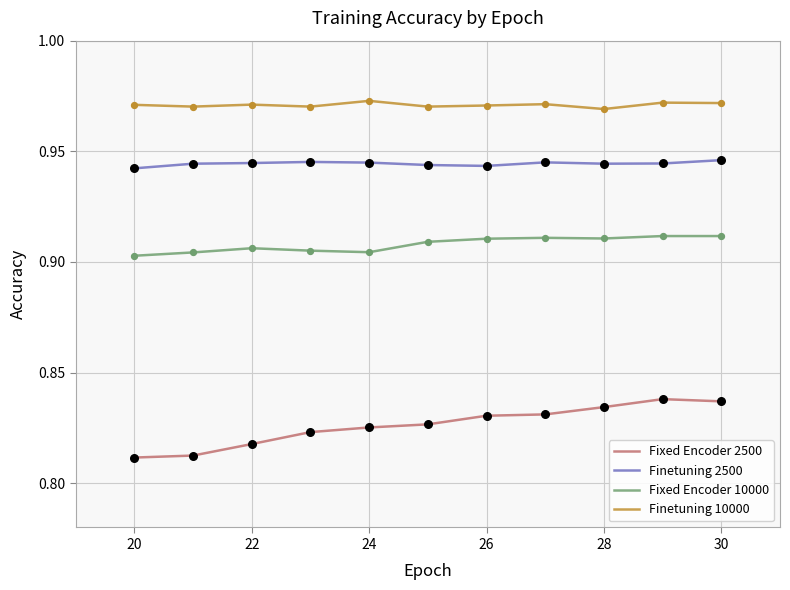

Which series has the largest total across all categories?

Finetuning 10000